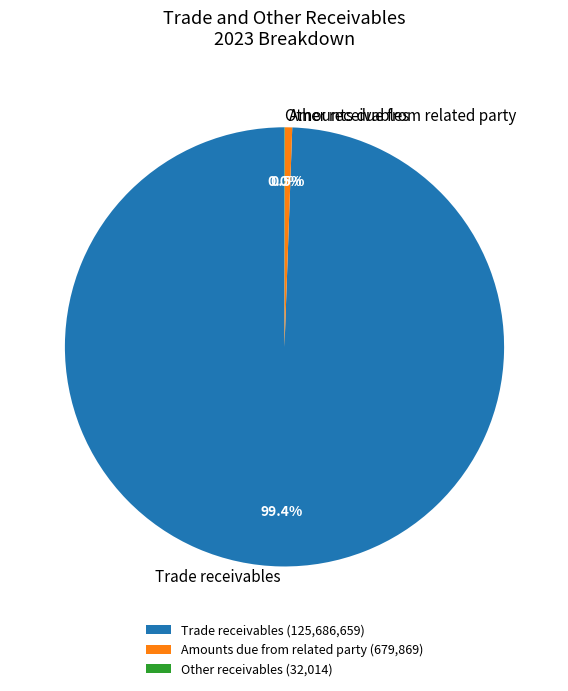

Between Trade receivables and Amounts due from related party, which is larger?

Trade receivables